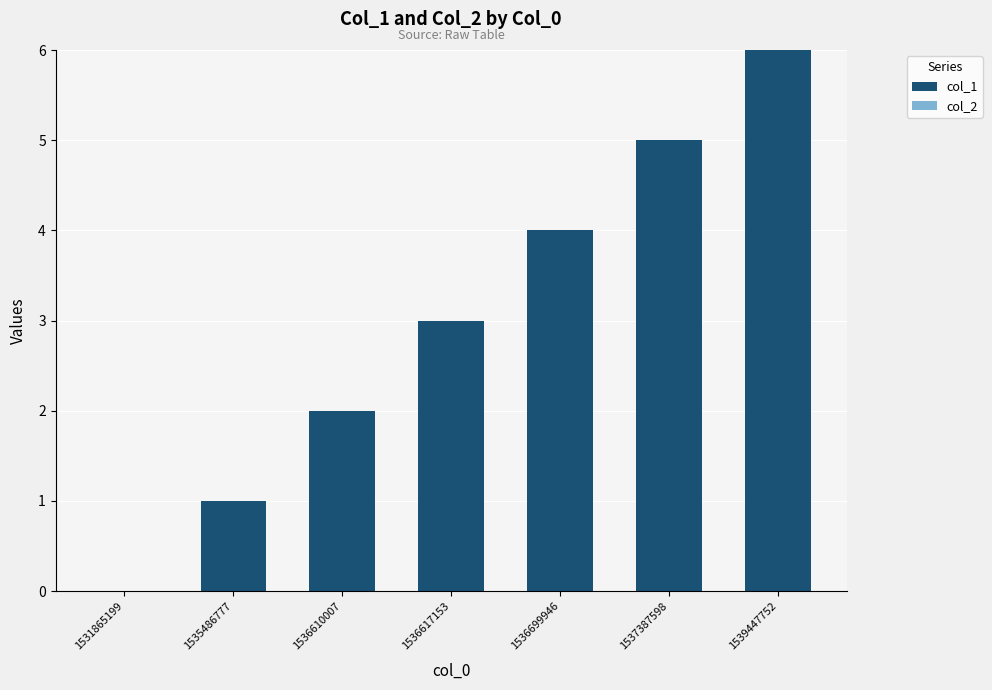

What is the greatest value displayed?

6